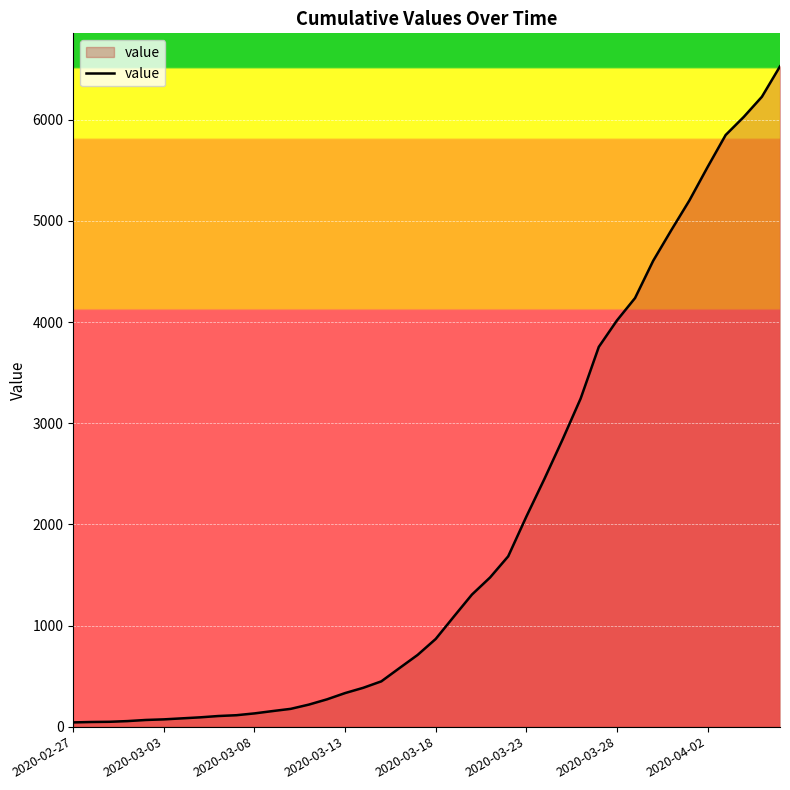

What is the sum of all values?

78047